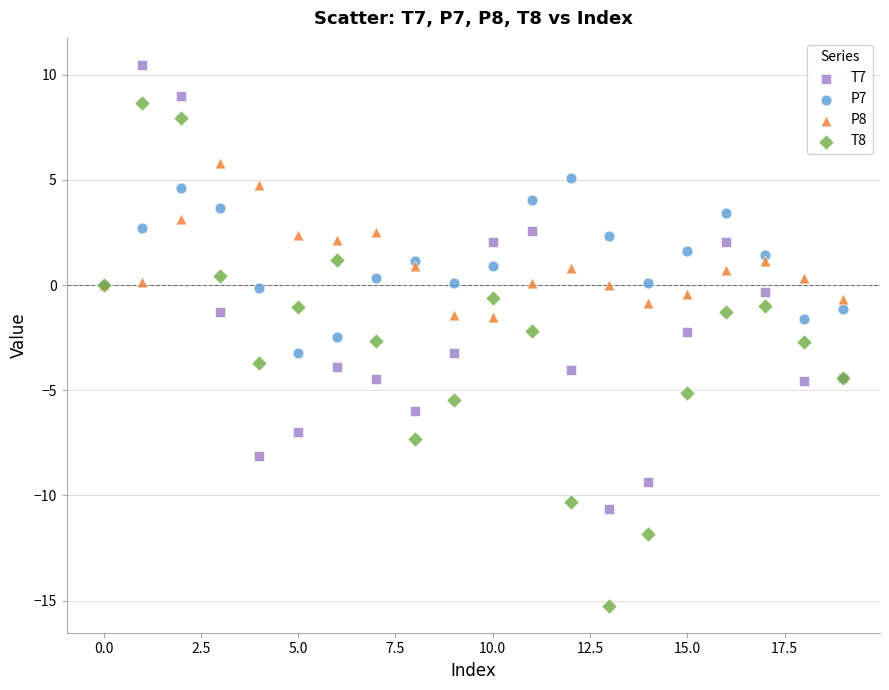

Which series reaches the maximum Y coordinate?

T7